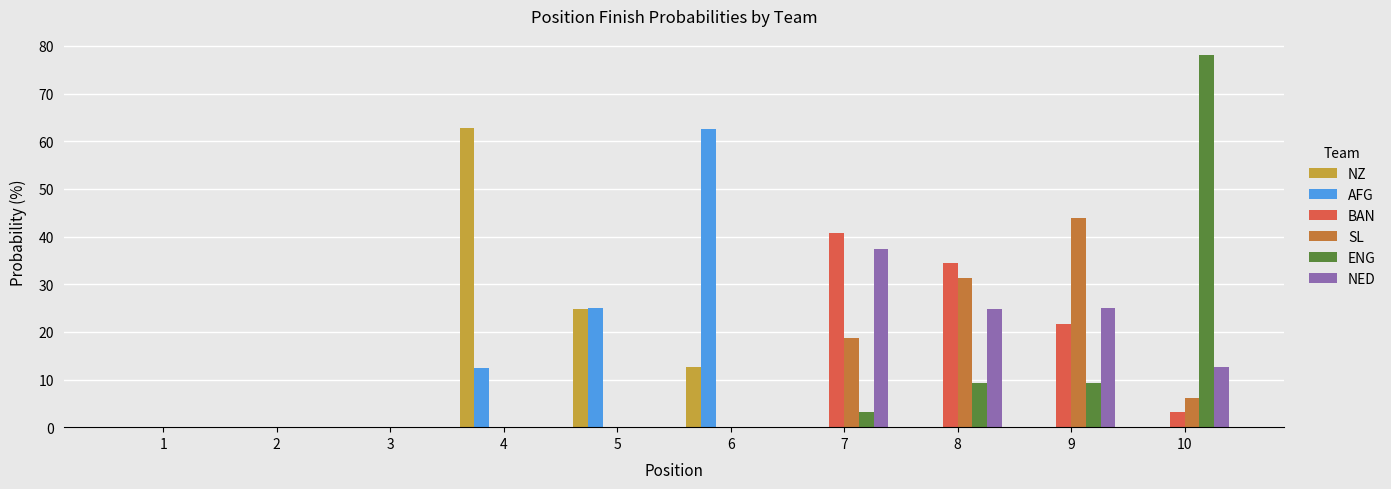

Between 1 and 8, which series saw the biggest shift?

BAN